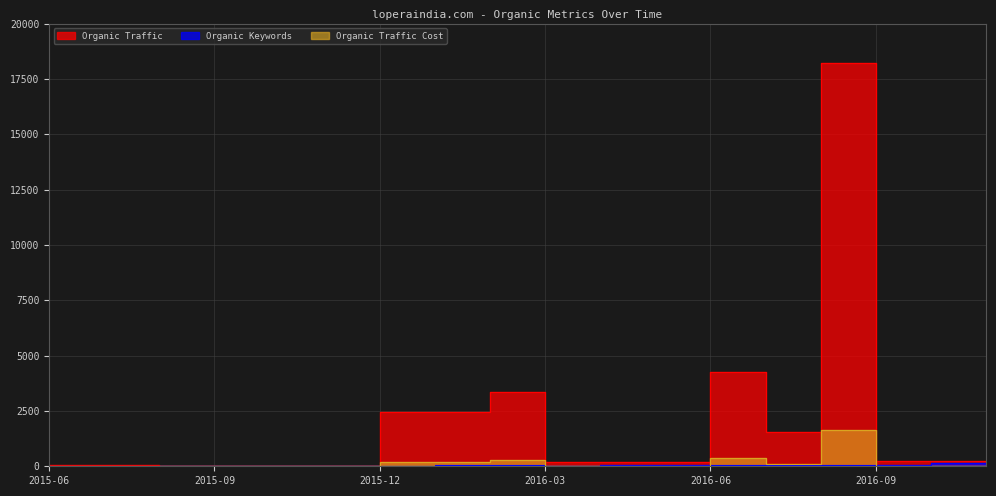

What is the sum of all Organic Traffic Cost values?

2843